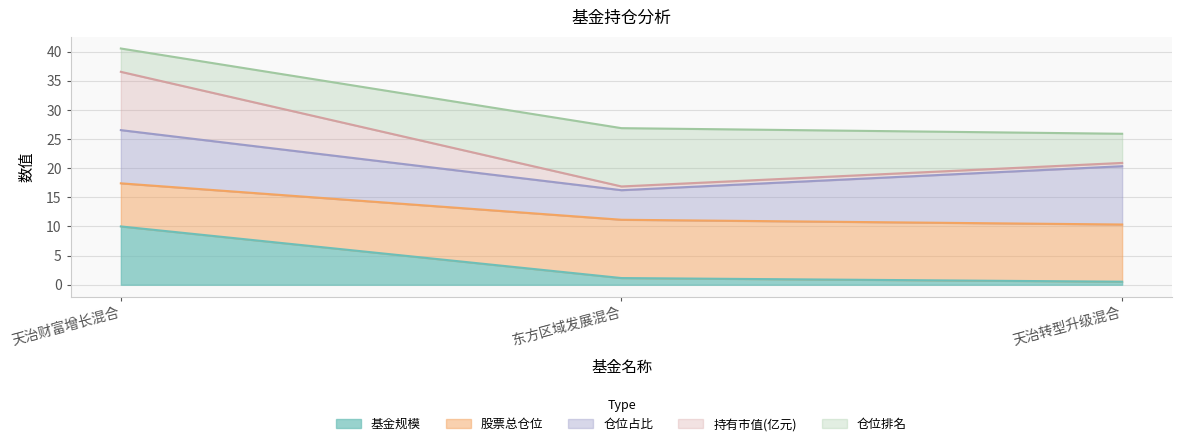

What is the difference between the maximum and minimum values in the 基金规模 series?

9.5